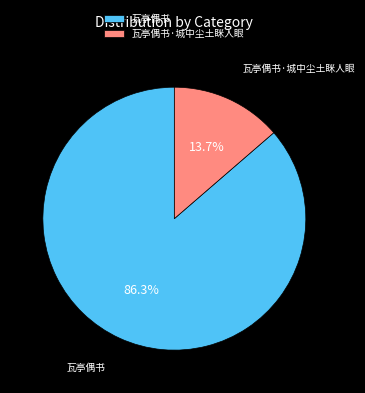

Combined, what portion of the pie is 瓦亭偶书 and 瓦亭偶书·城中尘土眯人眼?

100.0%